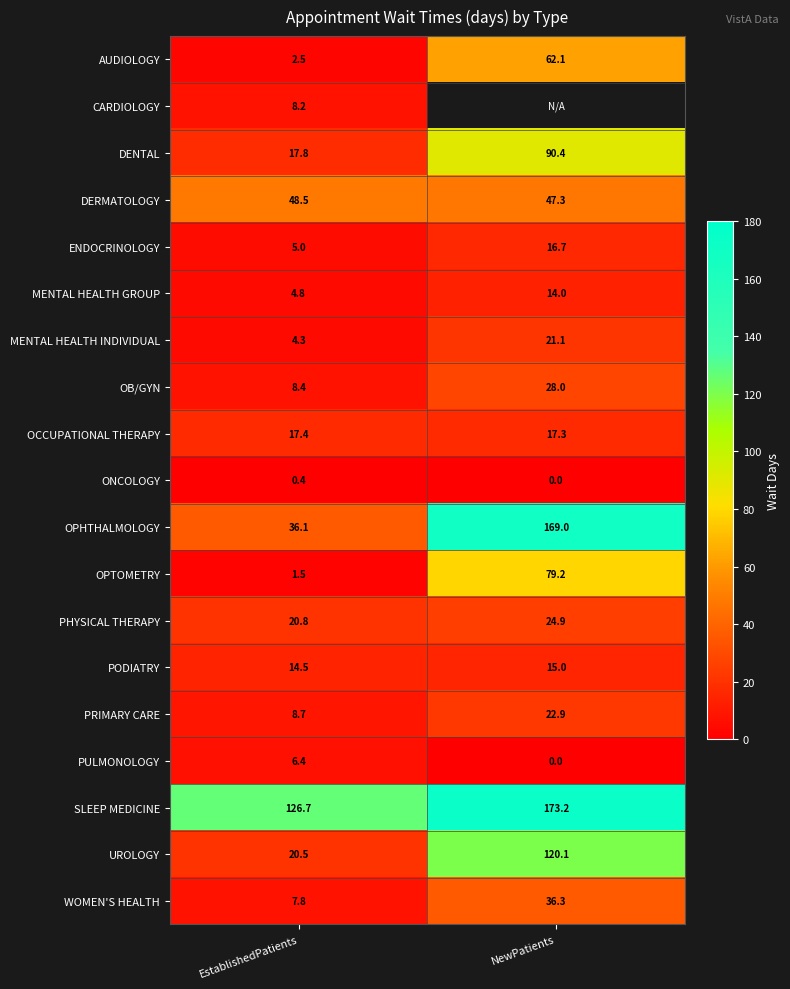

What is the sum of all PODIATRY values?

29.5